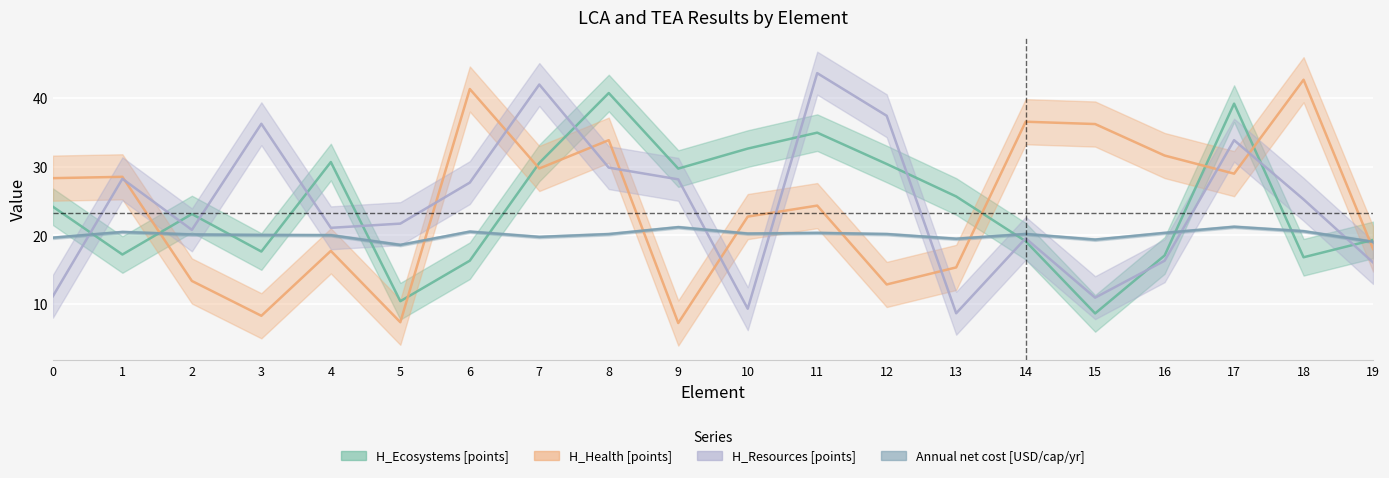

What is the average value of the H_Health [points] series?

24.2